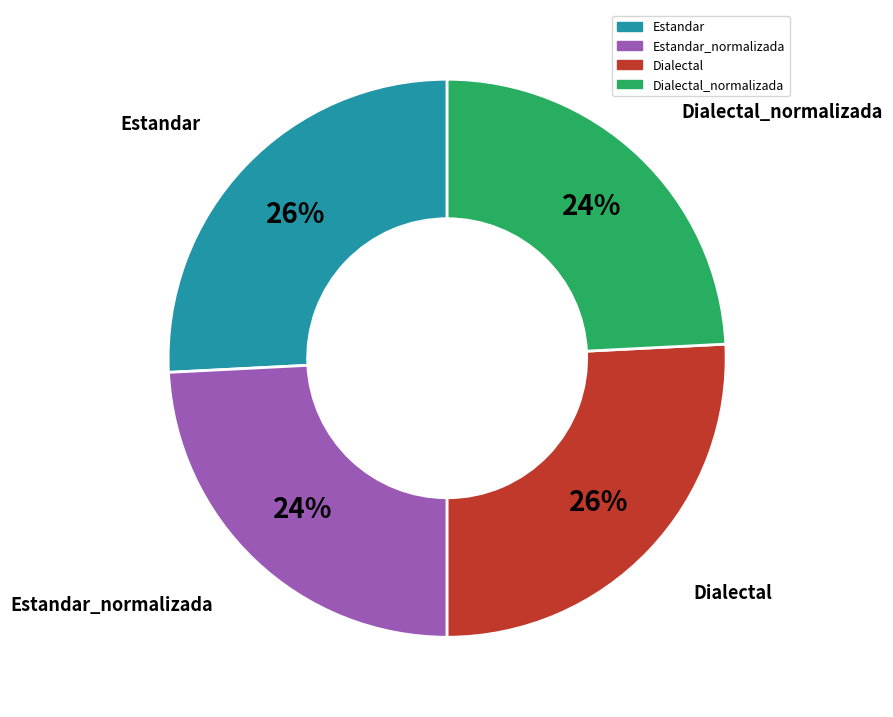

How many slices are in this pie chart?

4